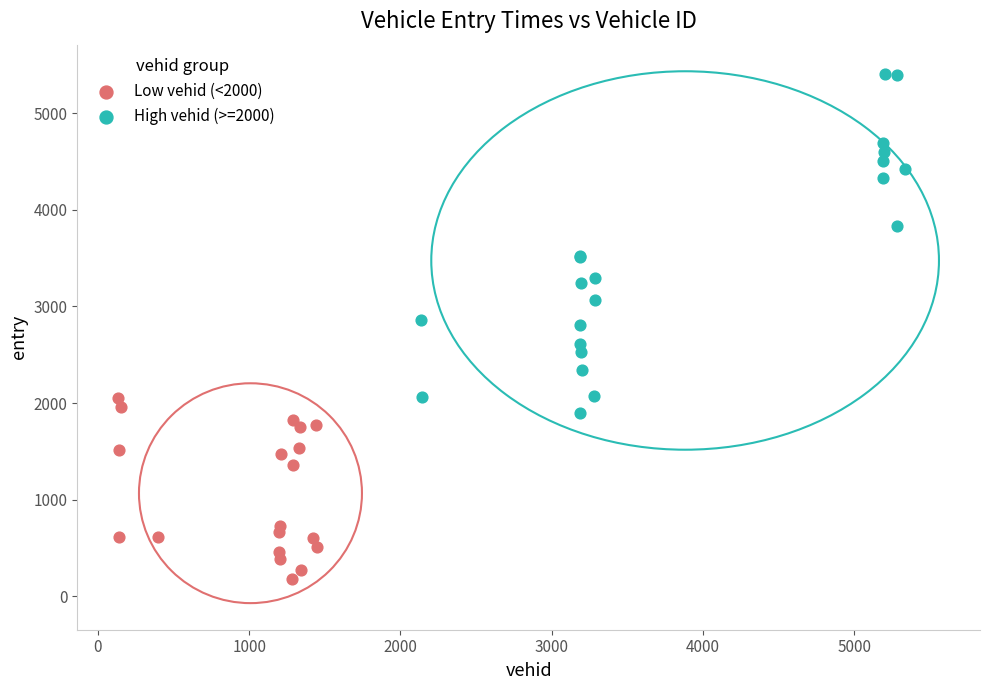

Which series contains the highest Y value?

High vehid (>=2000)